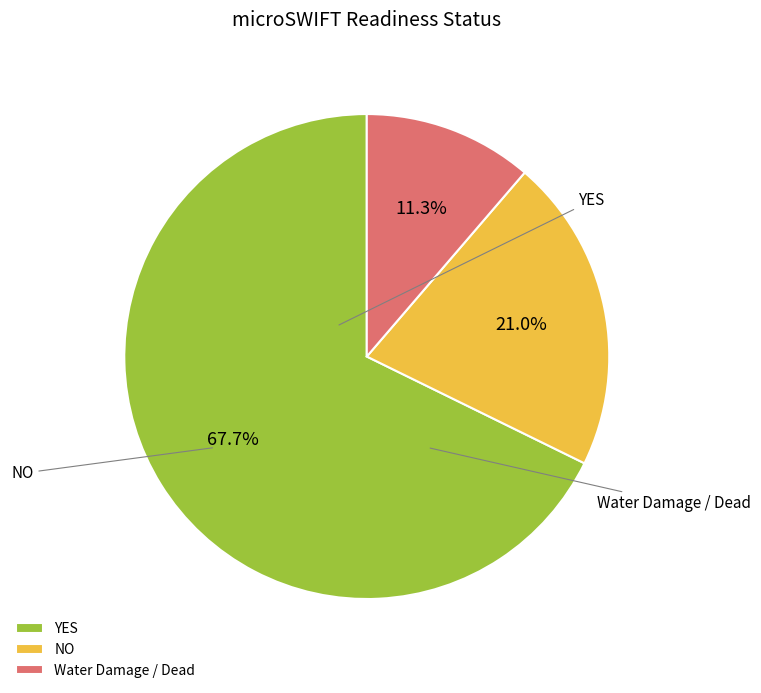

Is it true that Water Damage / Dead is 24% of the pie?

False